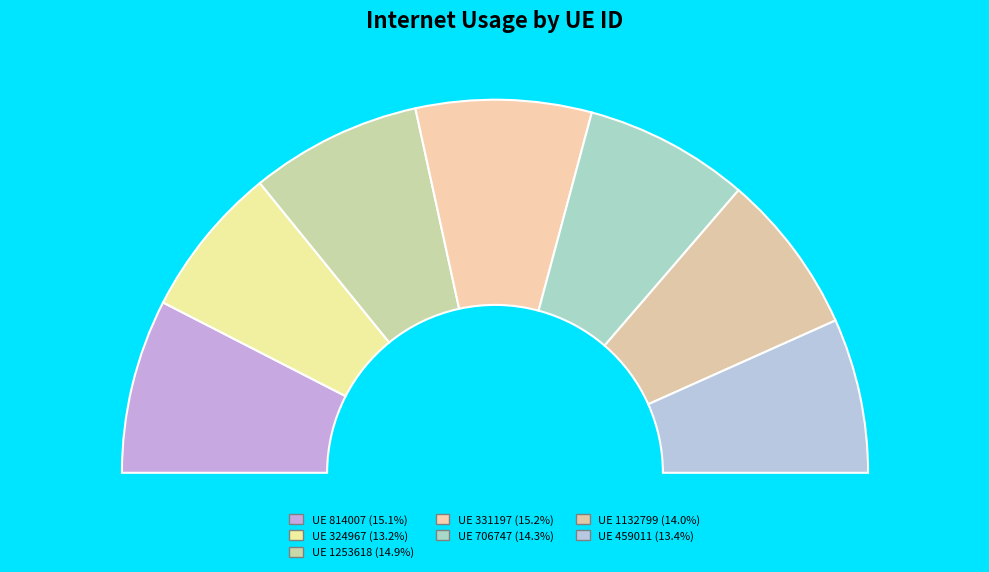

How many slices are in this pie chart?

7